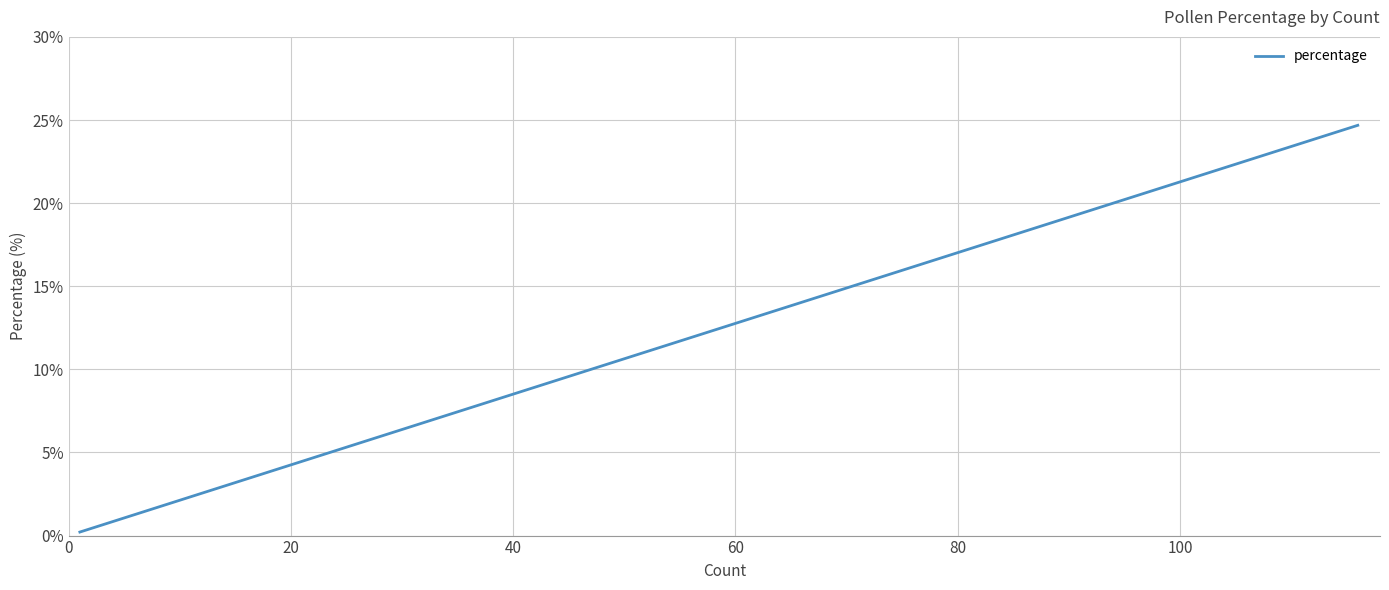

What is the label of the 5th point from the left?

80